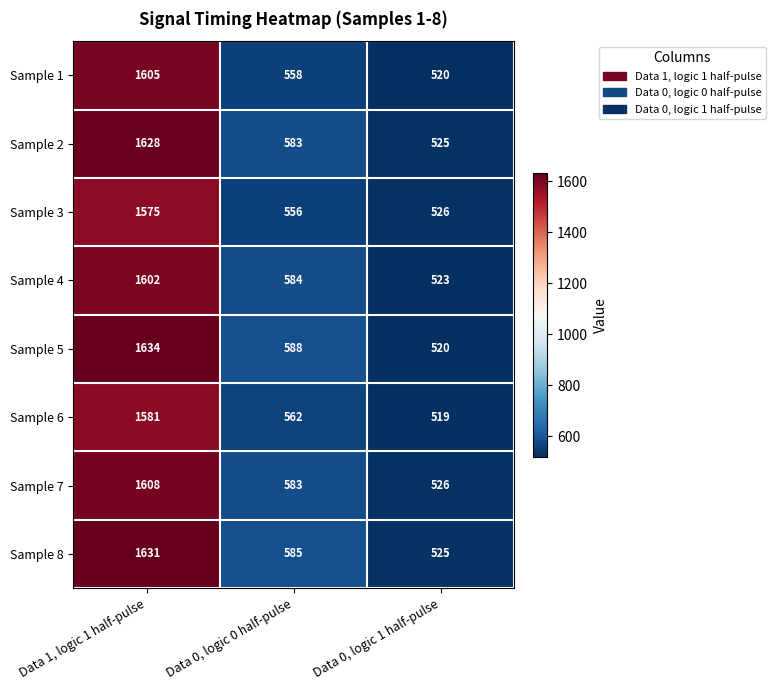

How many values in the Sample 3 series are below 556?

1